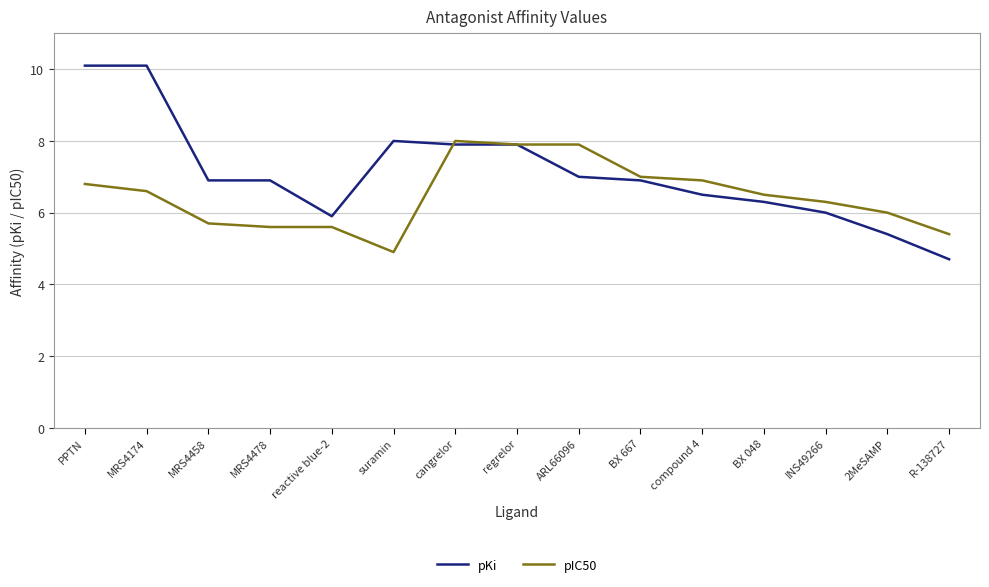

What is the maximum value for pIC50?

8.0